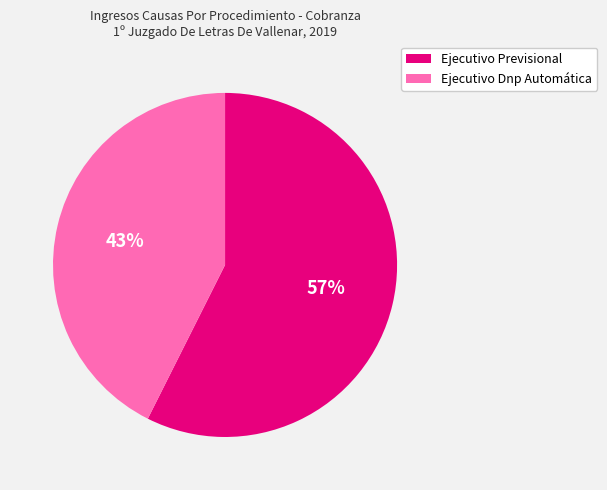

To the nearest percent, what portion does Ejecutivo Dnp Automática represent?

43%